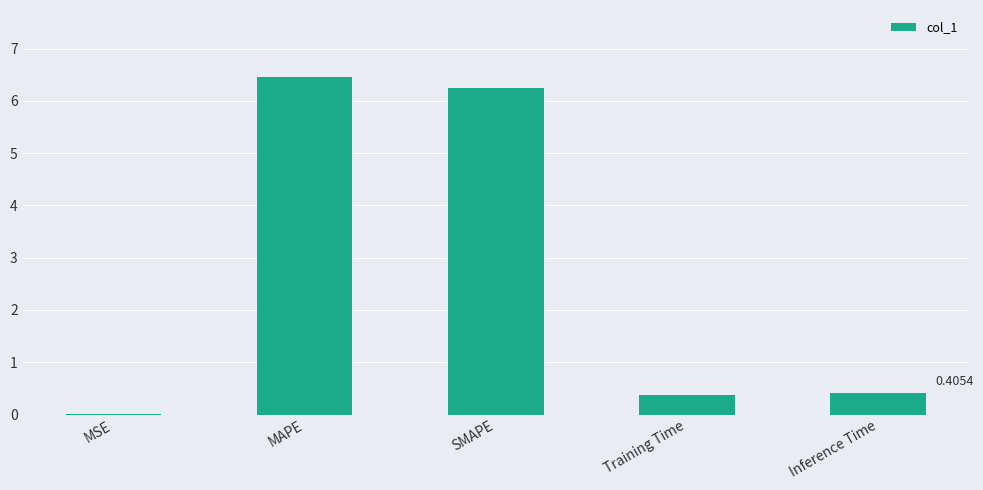

Which category has the highest value across all series?

MAPE